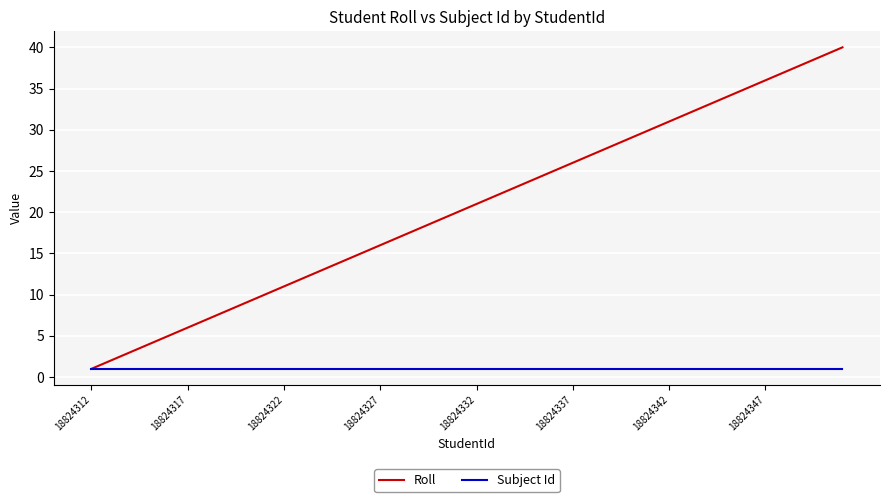

Which series has the largest range (max minus min)?

Roll